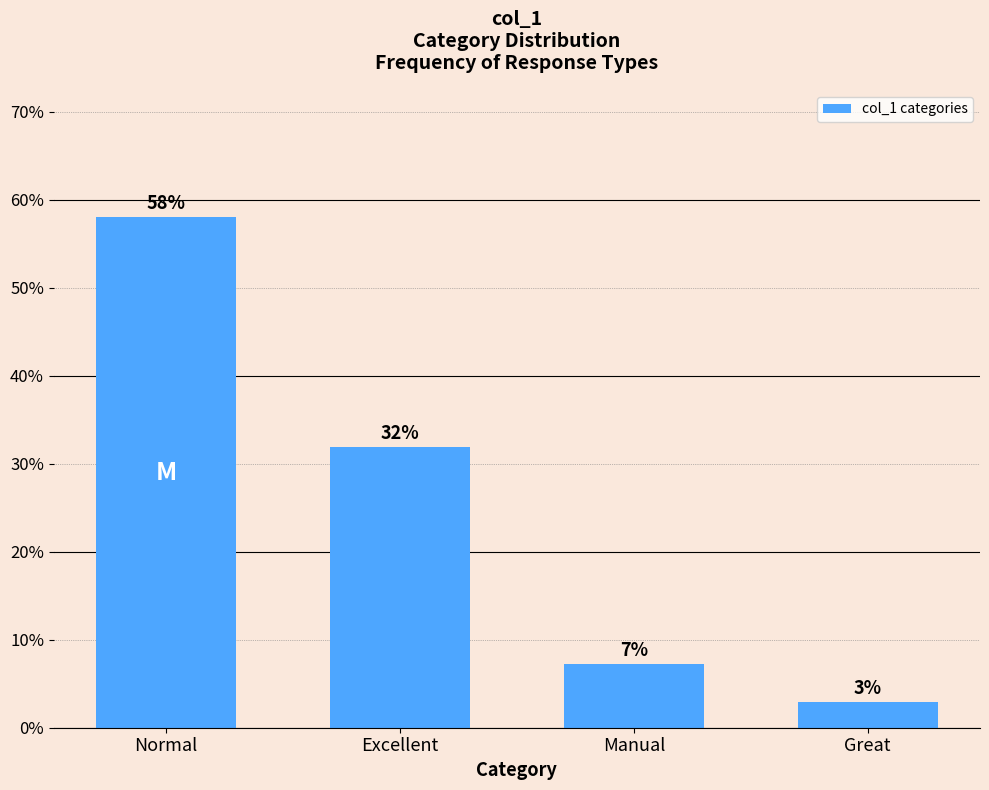

What is the label of the 2nd bar from the left?

Excellent